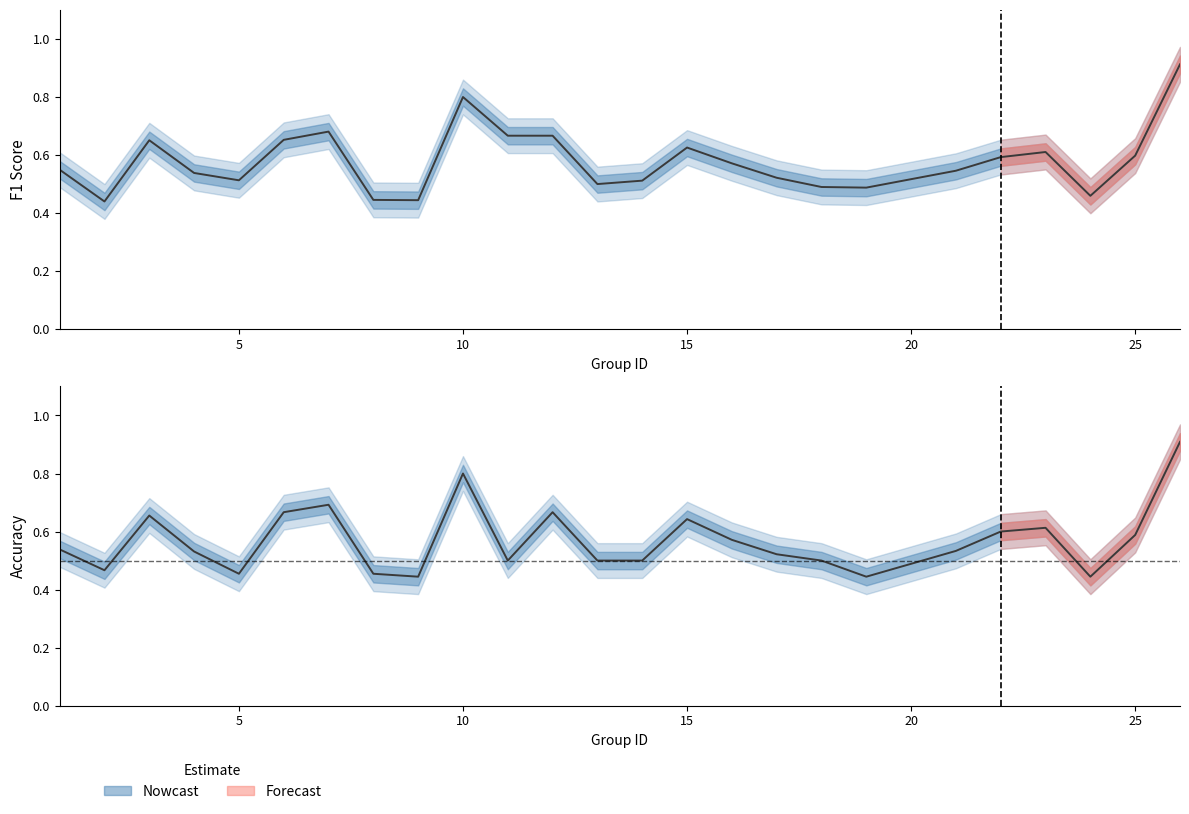

What is the difference between the maximum and minimum values in the f1 series?

0.5